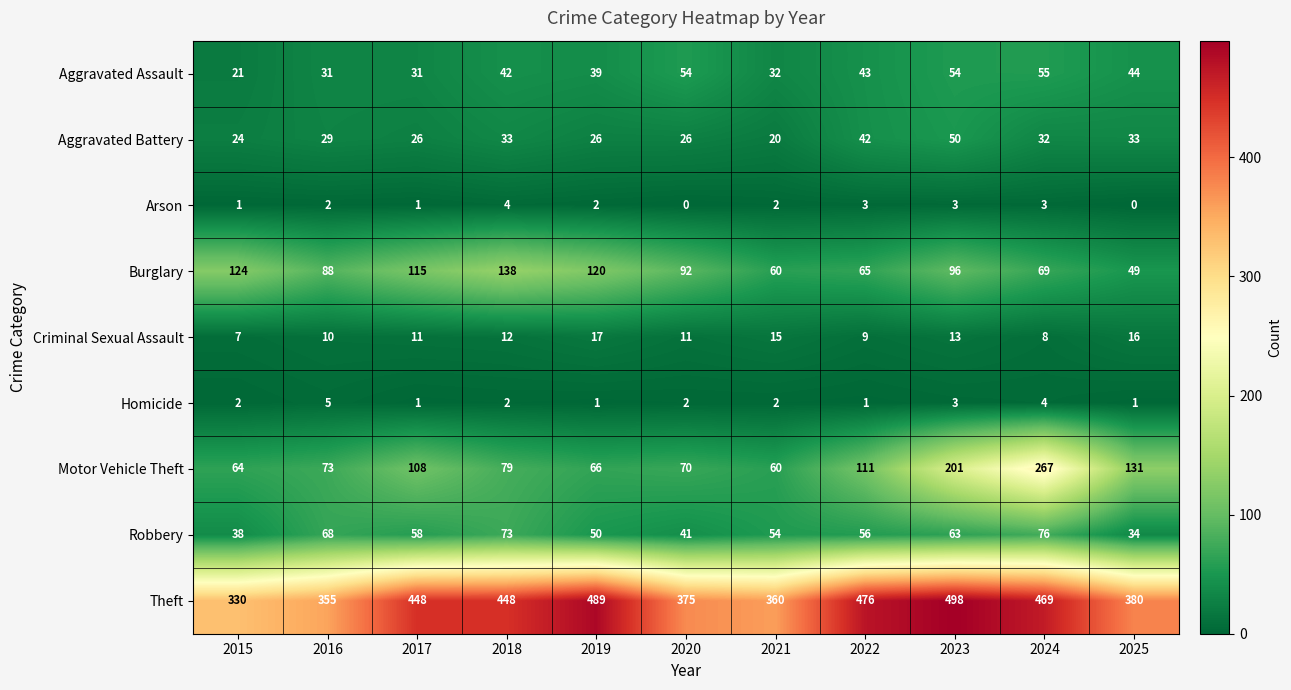

Count the number of data series in this chart.

9